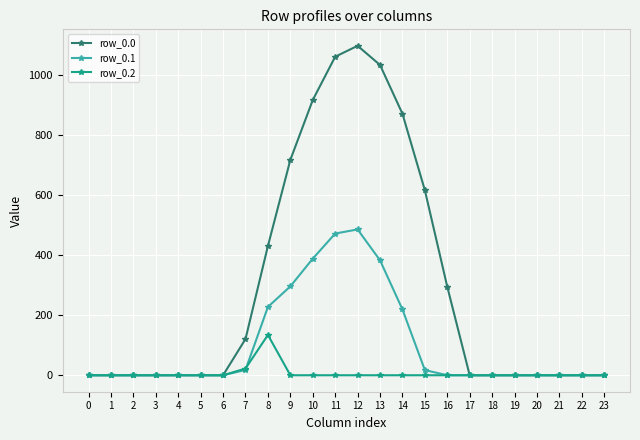

List the series in order of their overall mean, lowest first.

row_0.2, row_0.1, row_0.0